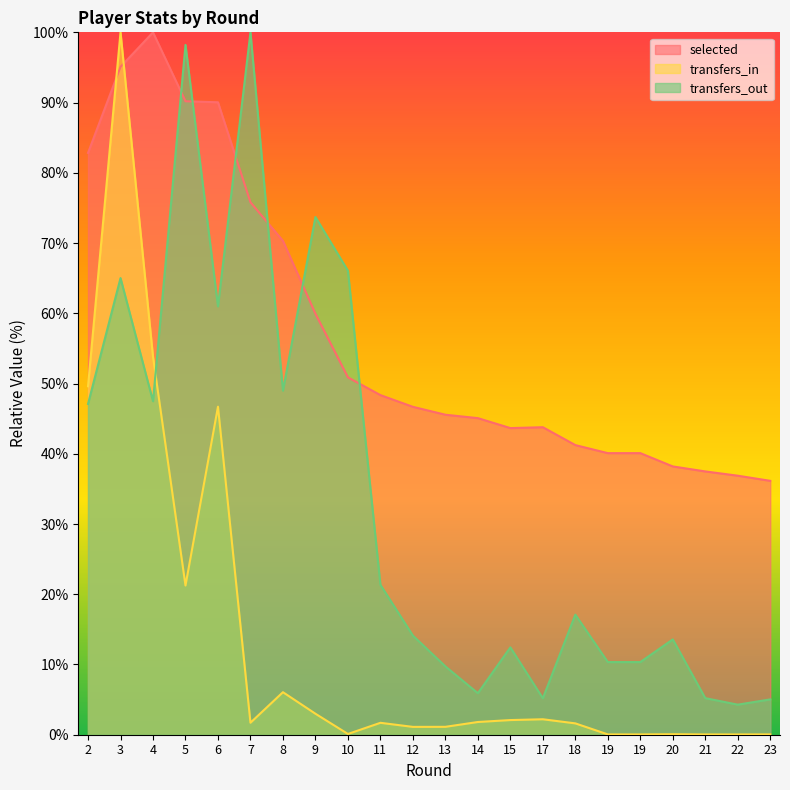

Is it true that transfers_in equals 49.6 at 2?

True